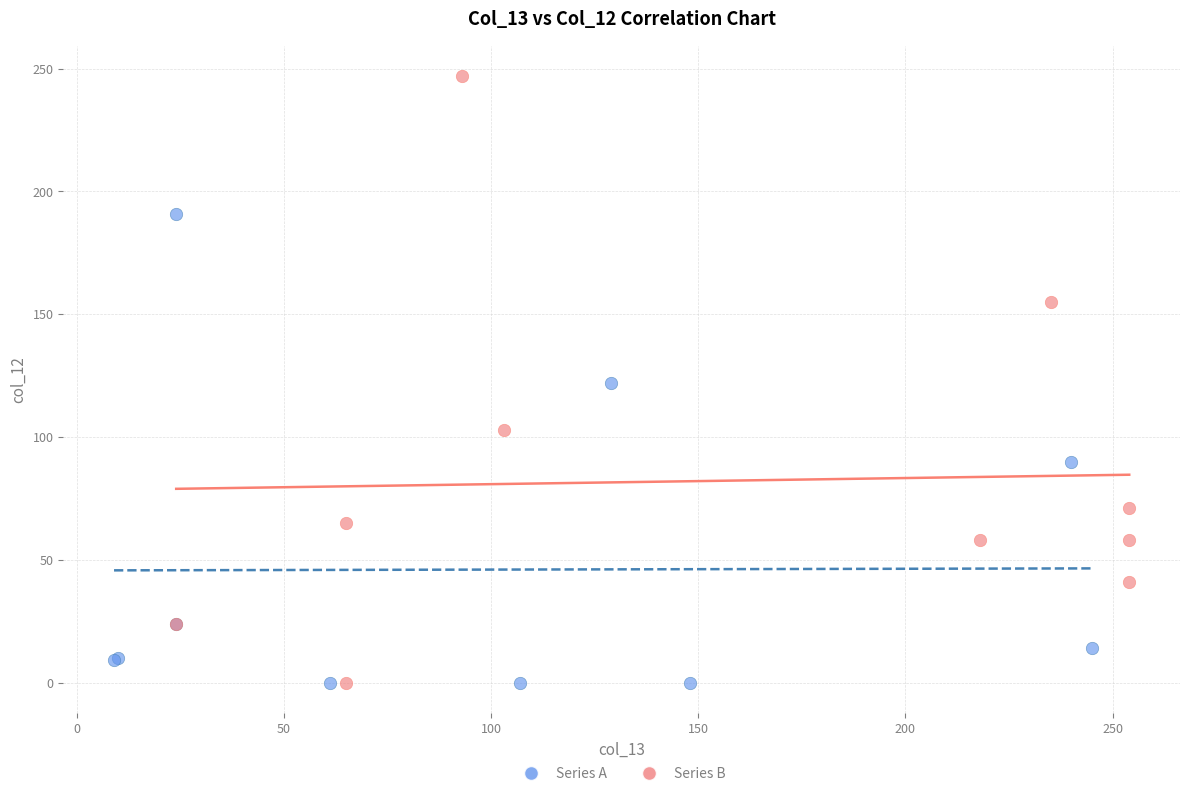

Which series contains the highest Y value?

Series B